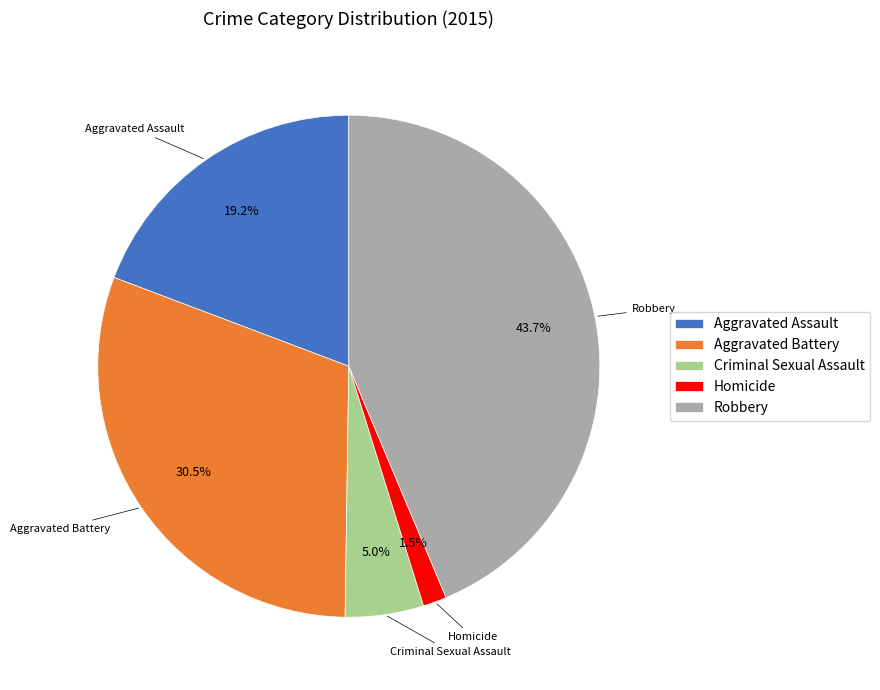

To the nearest percent, what is the average slice percentage?

20%